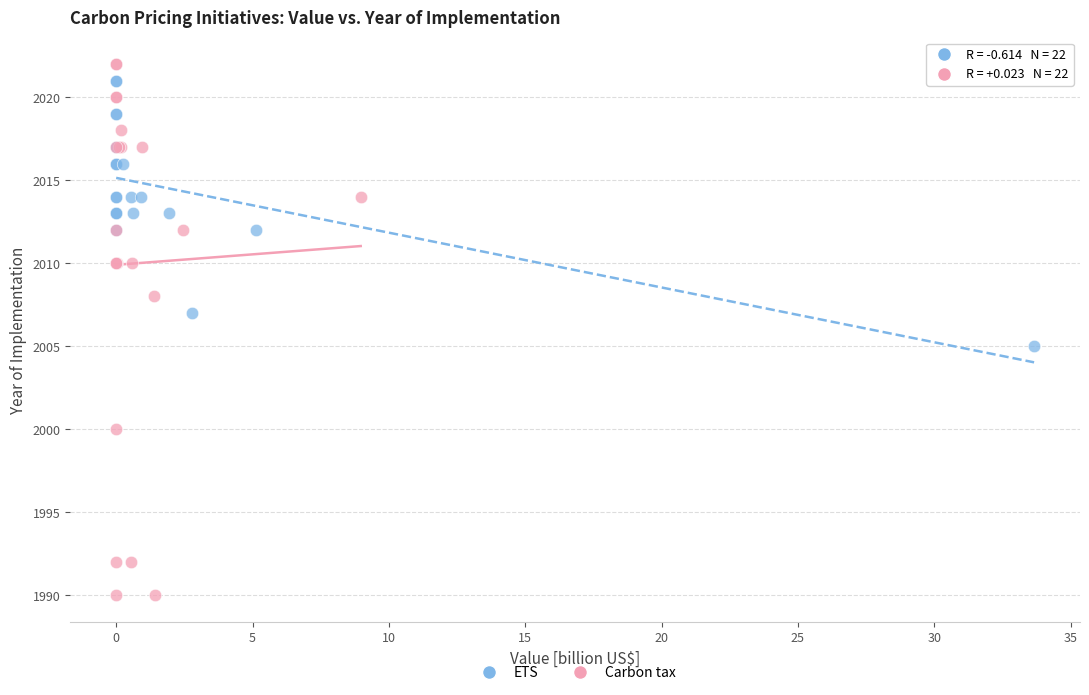

Which series contains the lowest Y value?

Carbon tax